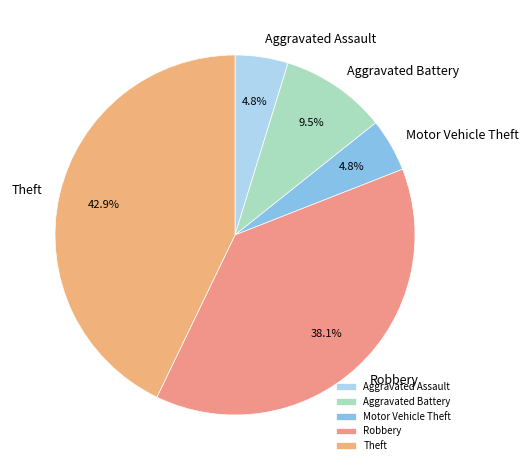

Which has a higher value, Theft or Aggravated Assault?

Theft